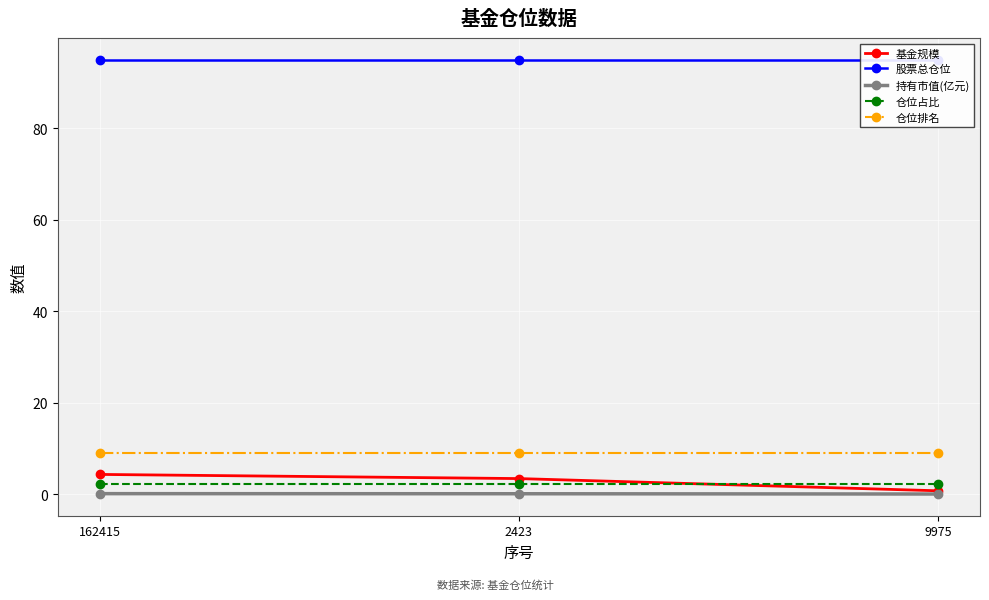

Which series has the largest total across all categories?

股票总仓位